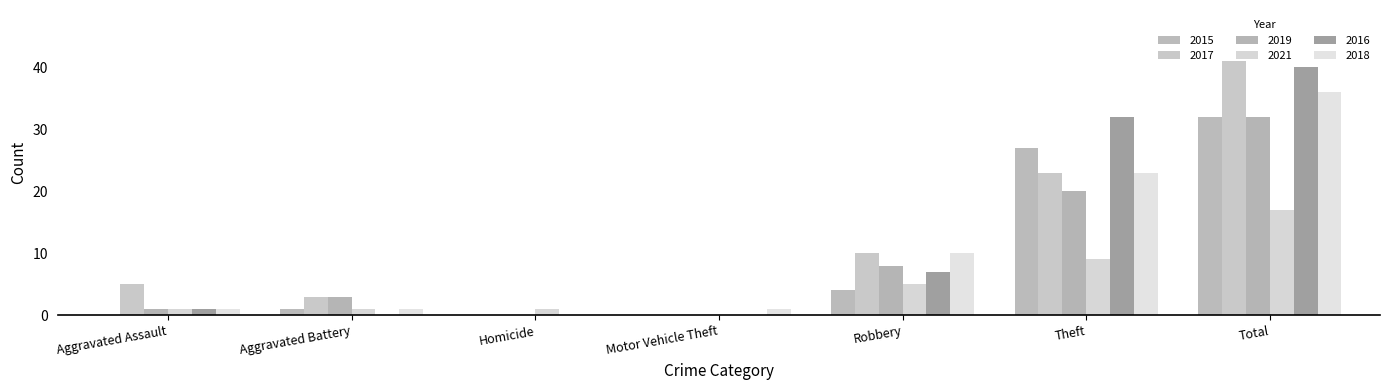

How many values in 2021 are above zero?

6